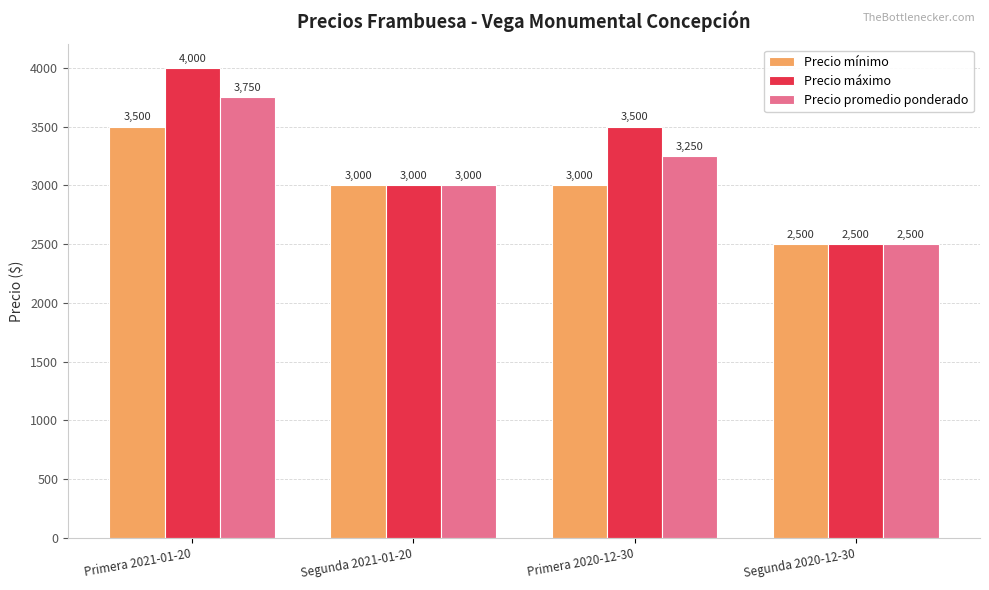

What is the total value across all series at Segunda 2020-12-30?

7500